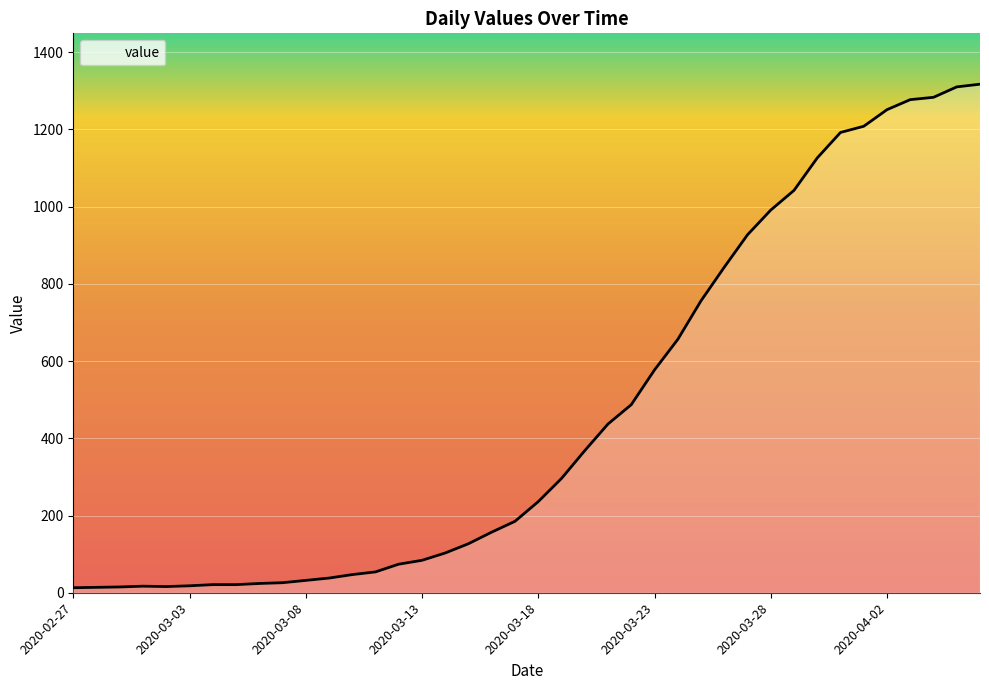

What is the difference between the maximum and minimum values?

1304